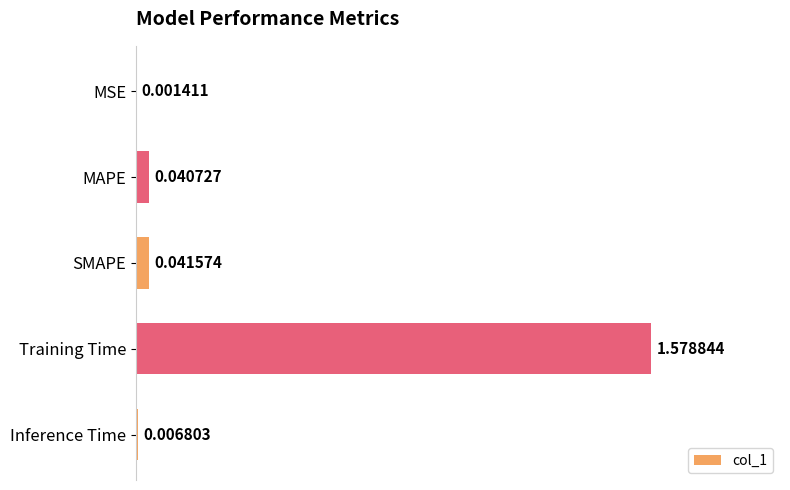

Which label corresponds to the largest value in the chart?

Training Time